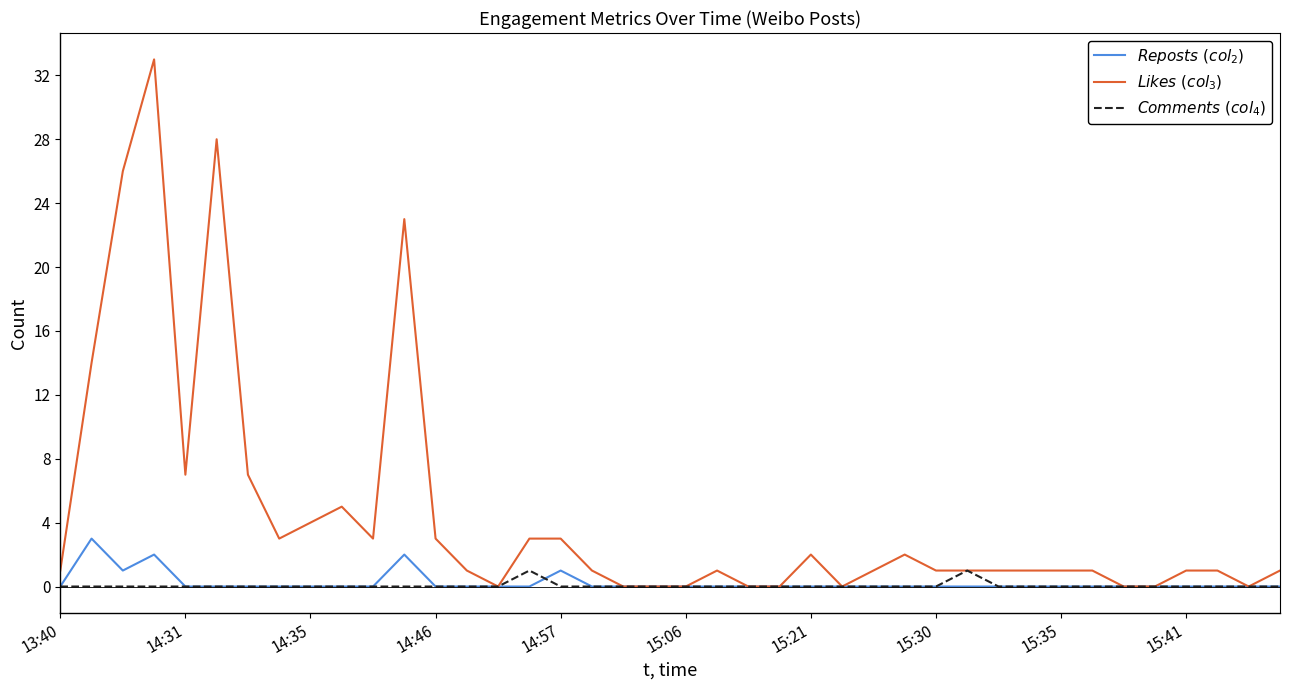

Rank the series by their maximum value, from highest to lowest.

$\it{Likes\ (col_3)}$, $\it{Reposts\ (col_2)}$, $\it{Comments\ (col_4)}$